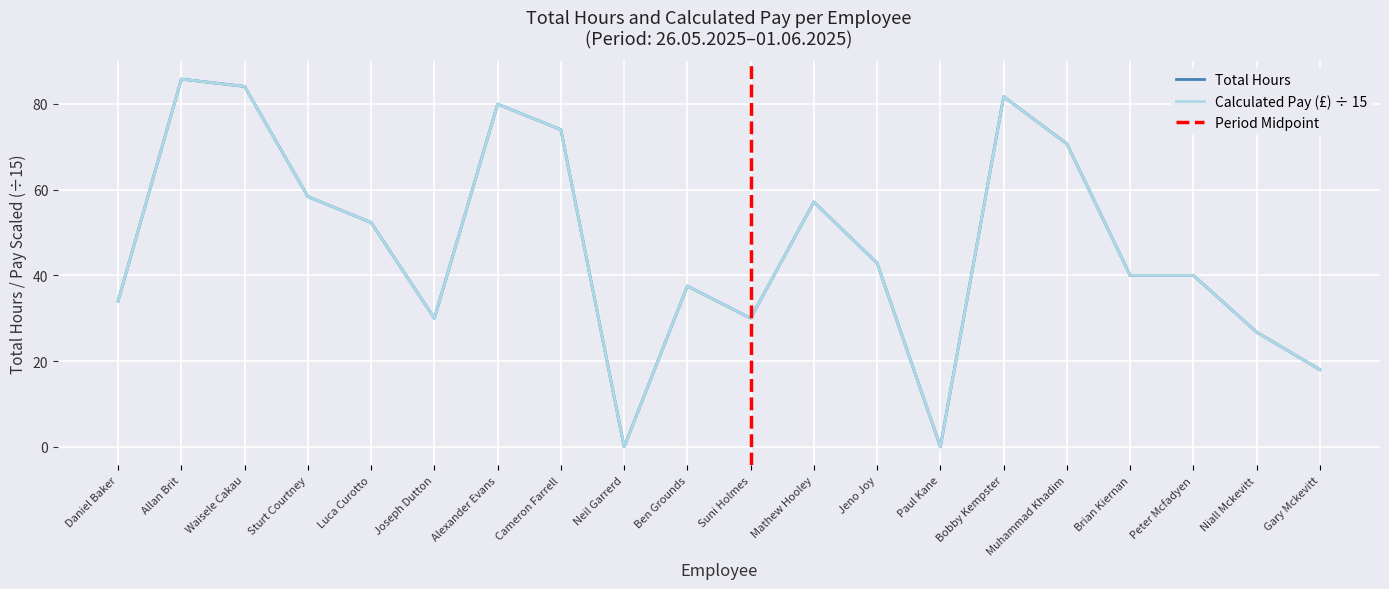

How many categories are shown in the chart?

20